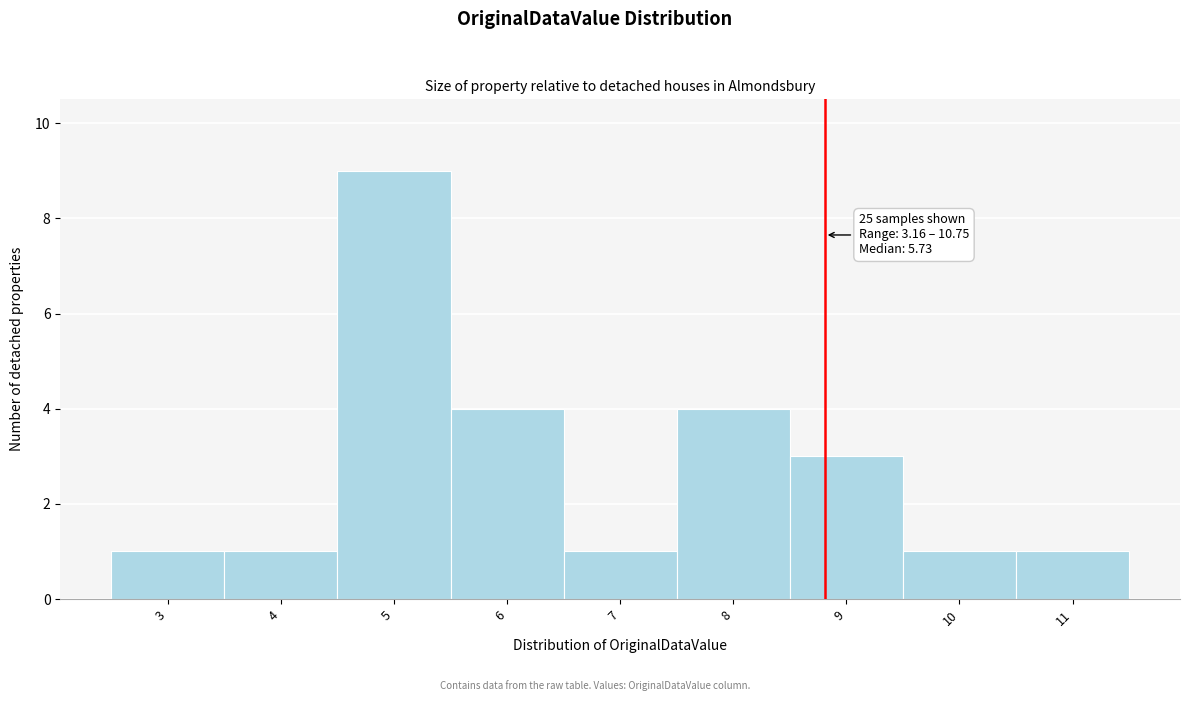

Over which range of the x-axis is the bar tallest?

4.5 to 5.5